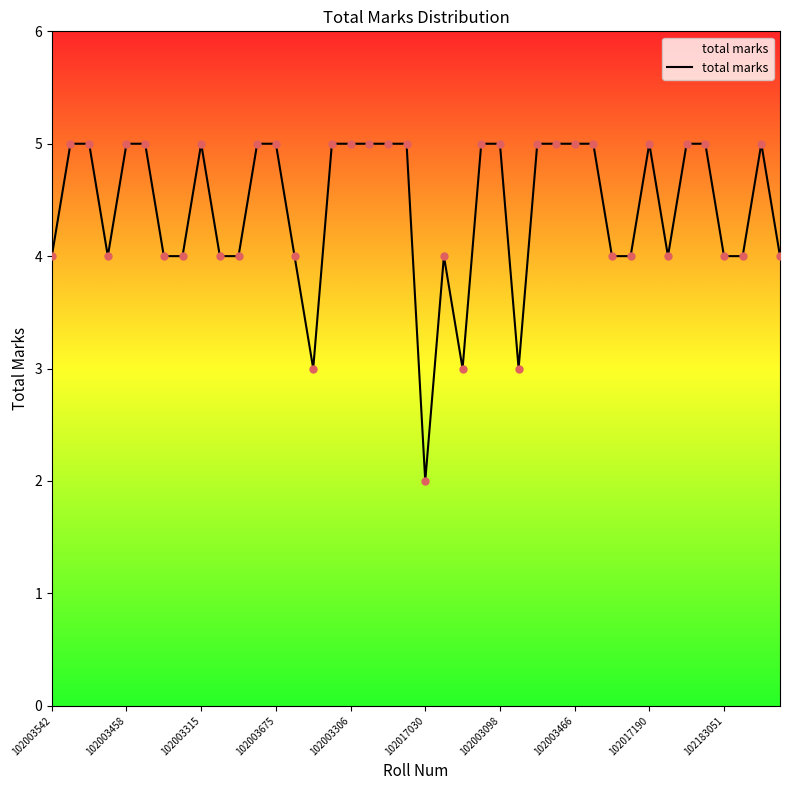

What is the maximum value shown in the chart?

5